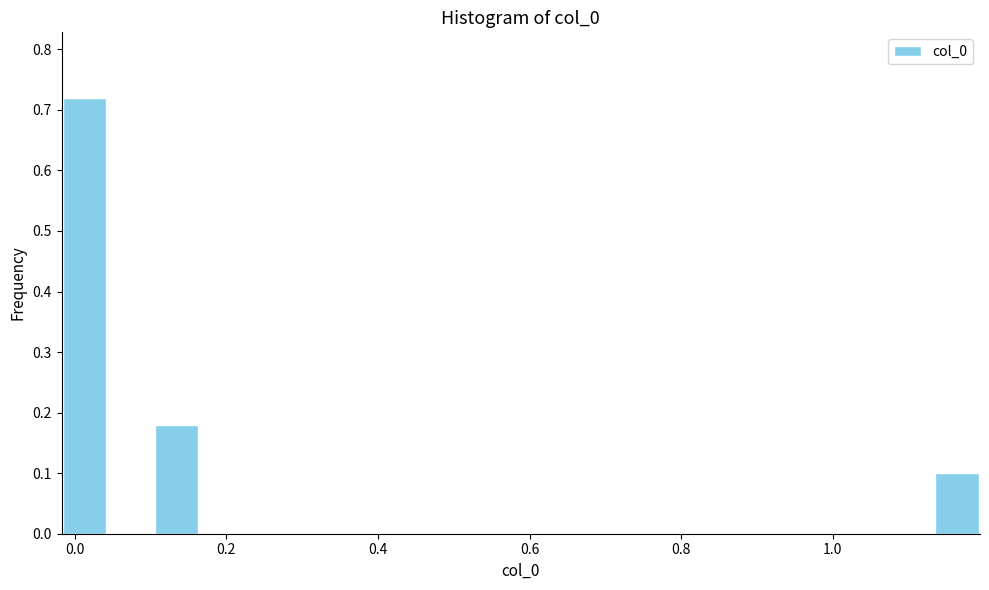

Around what value on the x-axis is the tallest bar? Give the approximate position of its centre, as read against the axis.

0.02